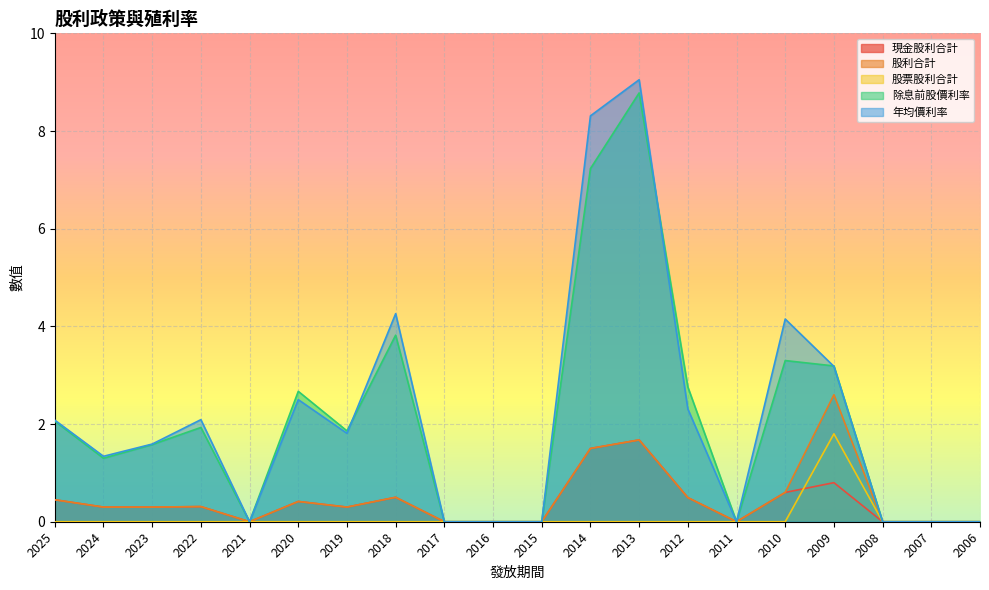

How many values in 股票股利合計 are above zero?

1